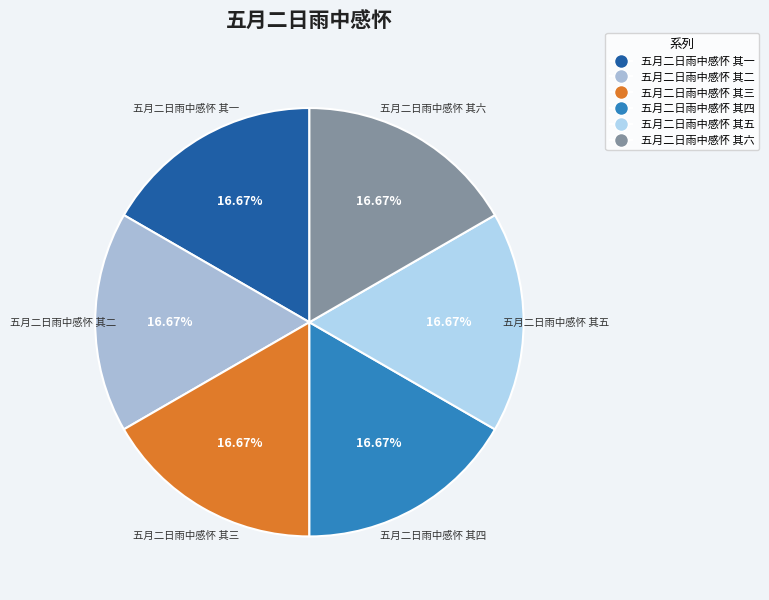

Count the number of slices in the pie.

6